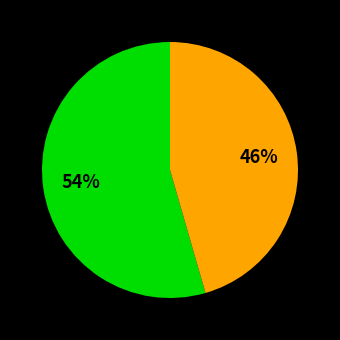

Does any single category account for the majority?

Yes